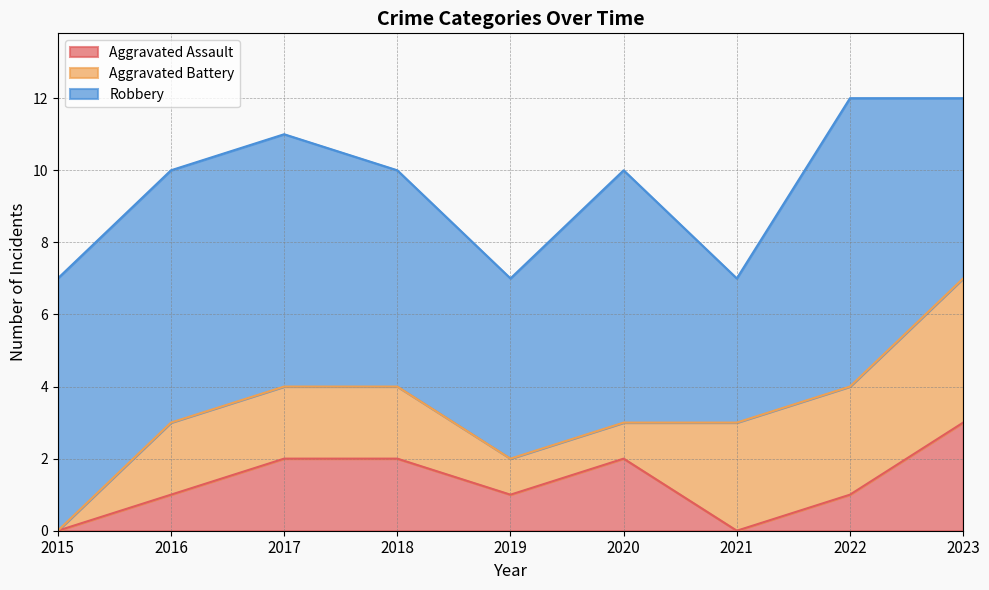

True or false: Robbery and Aggravated Battery cross at least once.

False